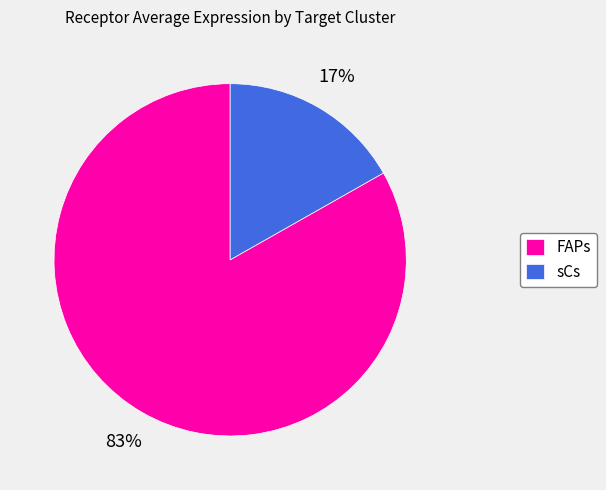

Is the sum of sCs and FAPs greater than half?

Yes